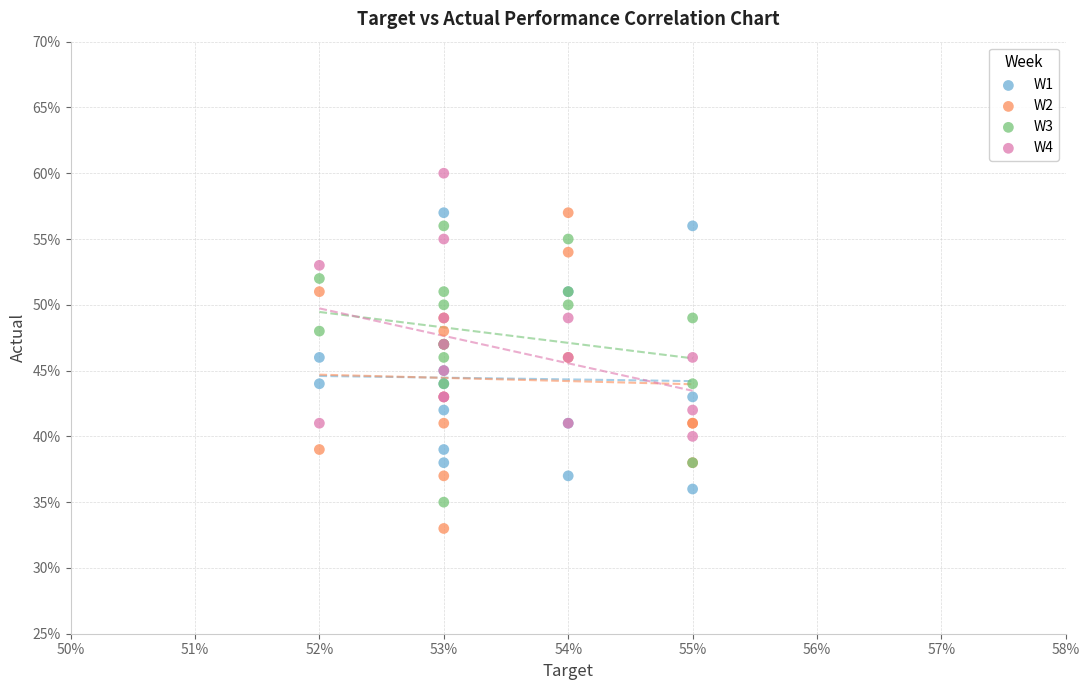

Which series contains the lowest Y value?

W2